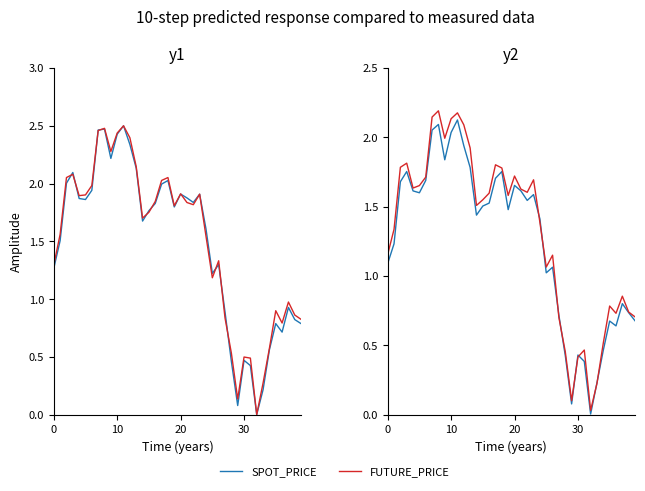

What are all the series names shown in the legend?

SPOT_PRICE, FUTURE_PRICE